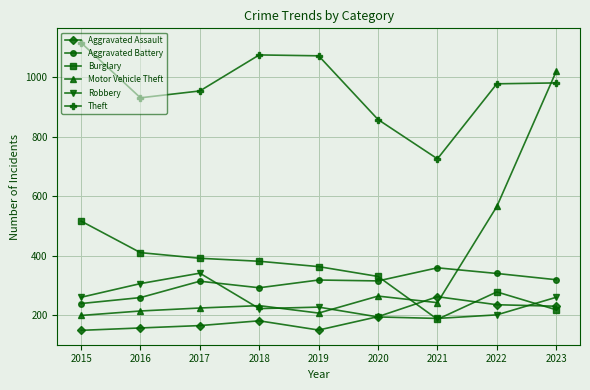

At 2019, list the series in order from smallest to largest.

Aggravated Assault, Motor Vehicle Theft, Robbery, Aggravated Battery, Burglary, Theft